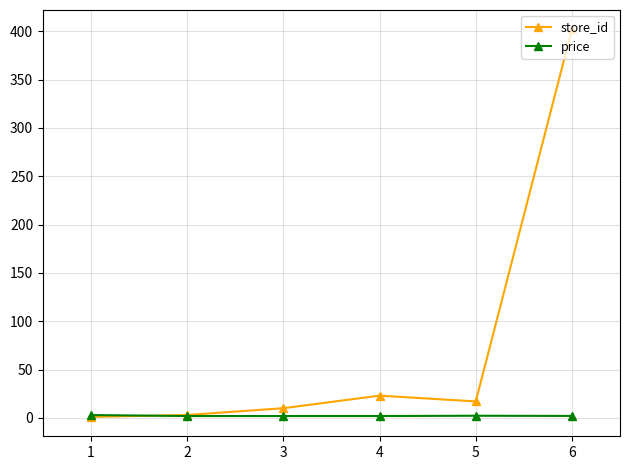

Which series has the largest total across all categories?

store_id